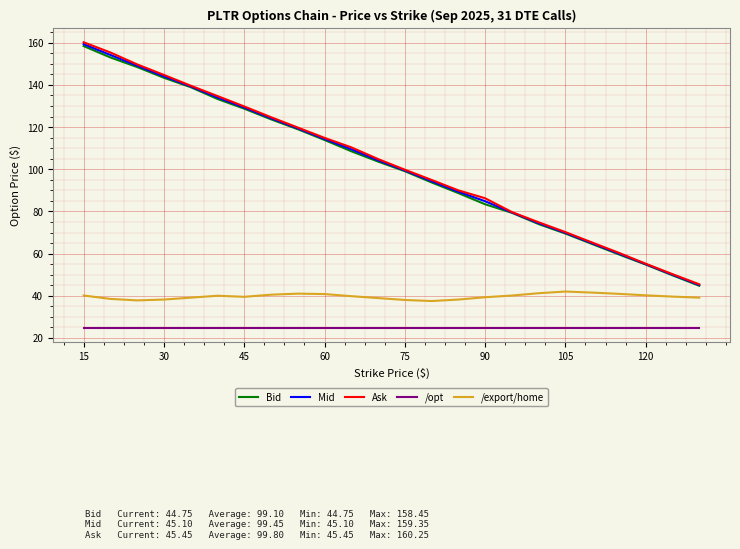

True or false: Mid and /export/home cross at least once.

False